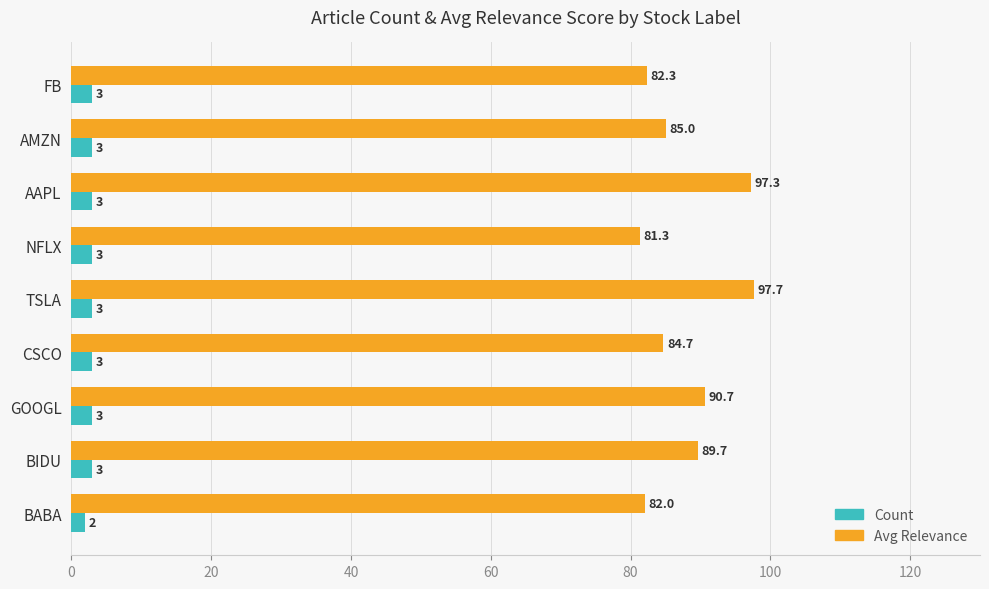

Is the value of Avg Relevance at AAPL greater than the value of Count at CSCO?

Yes